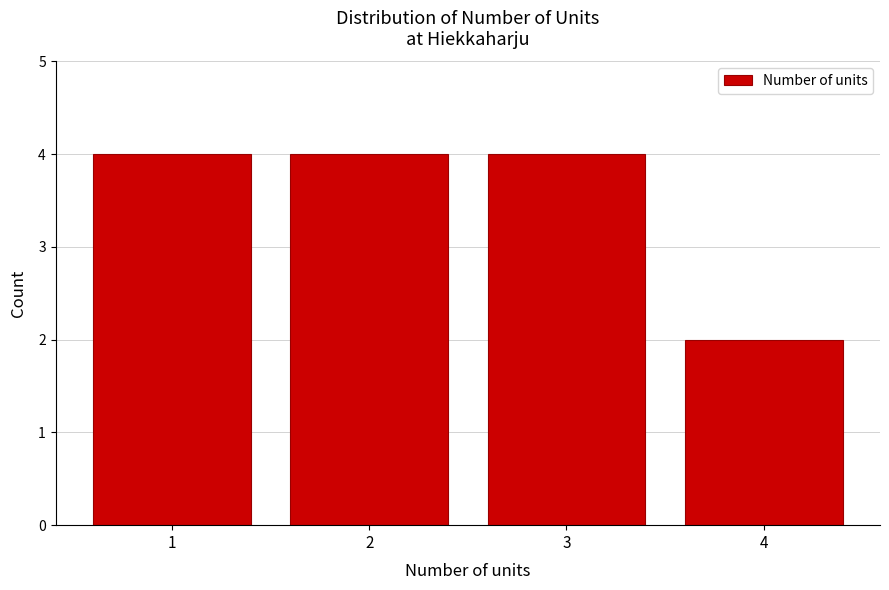

Reading left to right, what are all the values shown in this chart?

1=4	2=4	3=4	4=2